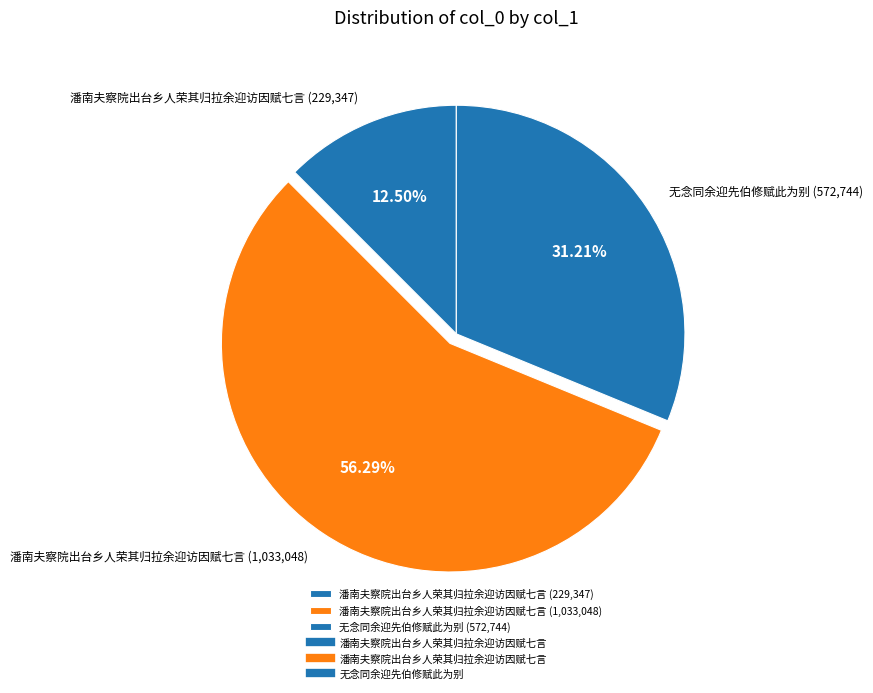

Rank the categories by value from lowest to highest.

潘南夫察院出台乡人荣其归拉余迎访因赋七言 (229,347), 无念同余迎先伯修赋此为别 (572,744), 潘南夫察院出台乡人荣其归拉余迎访因赋七言 (1,033,048)